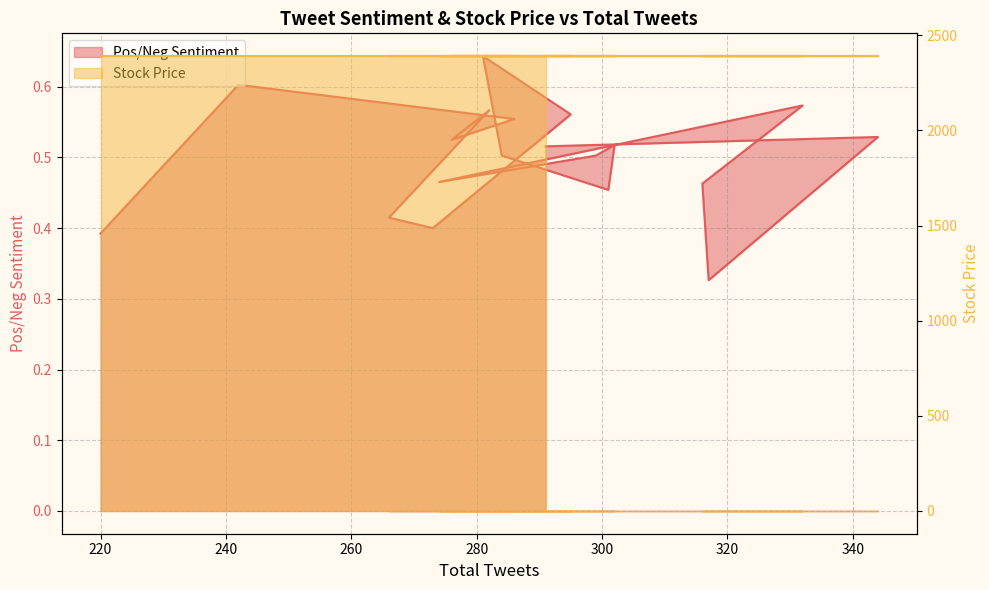

The value at 266 is 0.4. True or false?

True